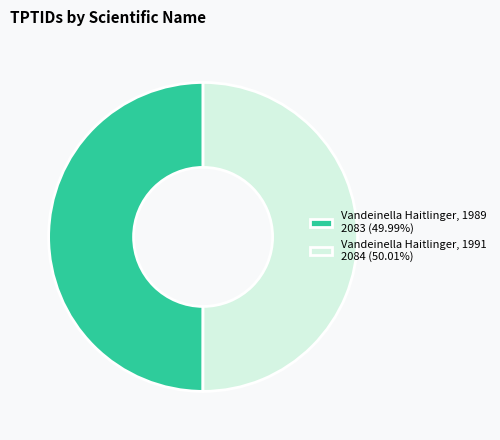

What is the ratio of the value at Vandeinella Haitlinger, 1991 2084 (50.01%) to the value at Vandeinella Haitlinger, 1989 2083 (49.99%)?

1.0